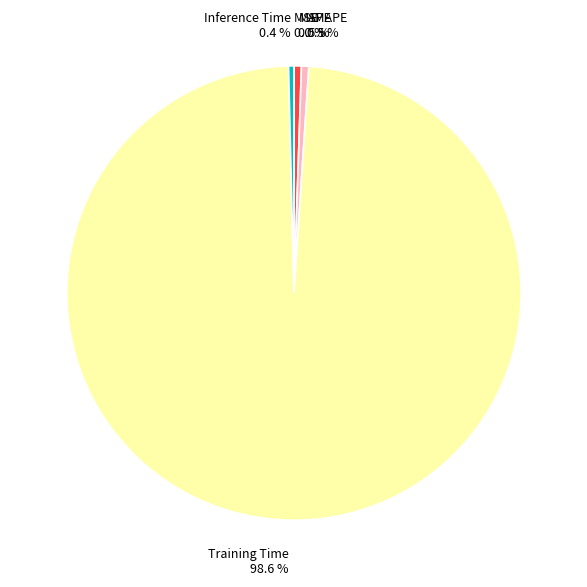

Combined, what portion of the pie is Training Time and SMAPE?

99.1%